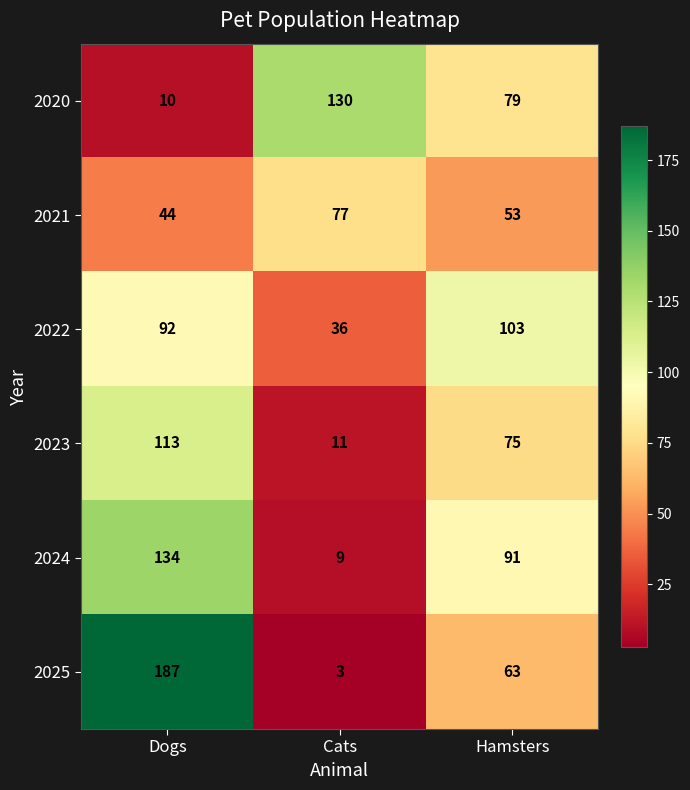

What is the maximum value shown in the chart?

187